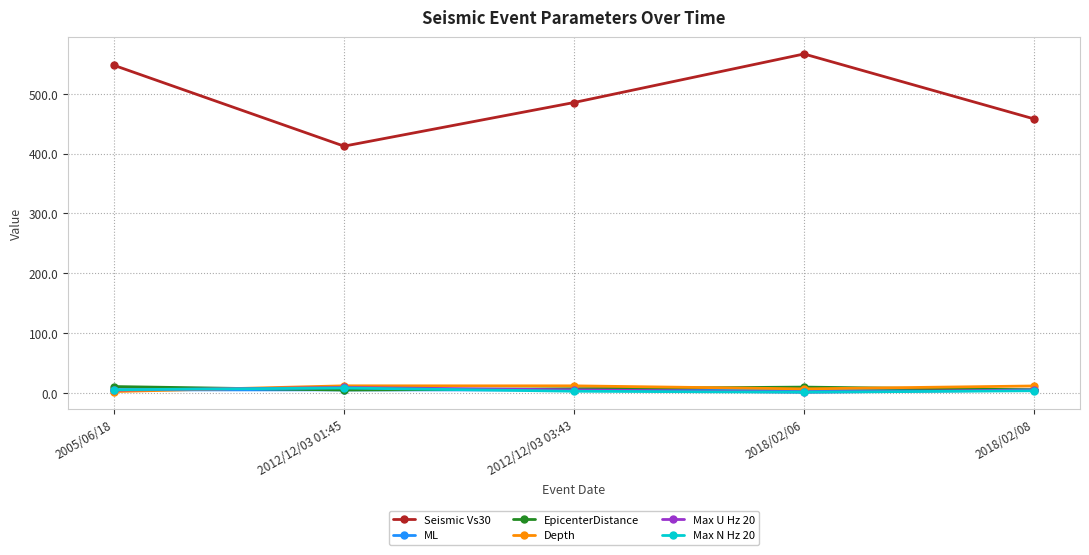

What is the maximum value for Seismic Vs30?

566.5